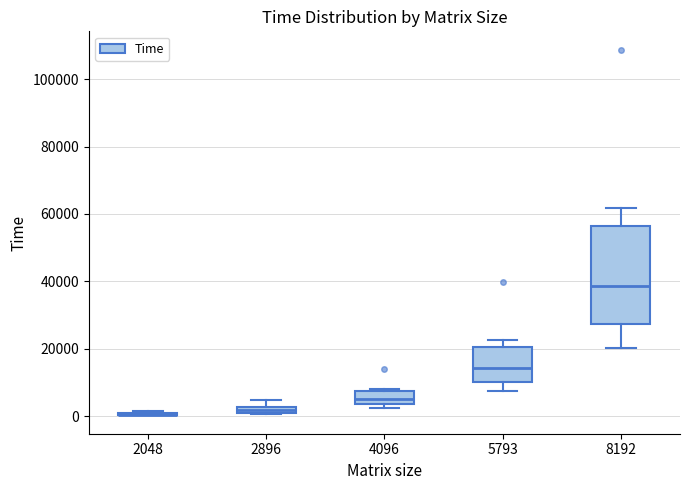

Which box is the tallest, from its lower edge to its upper edge?

8192